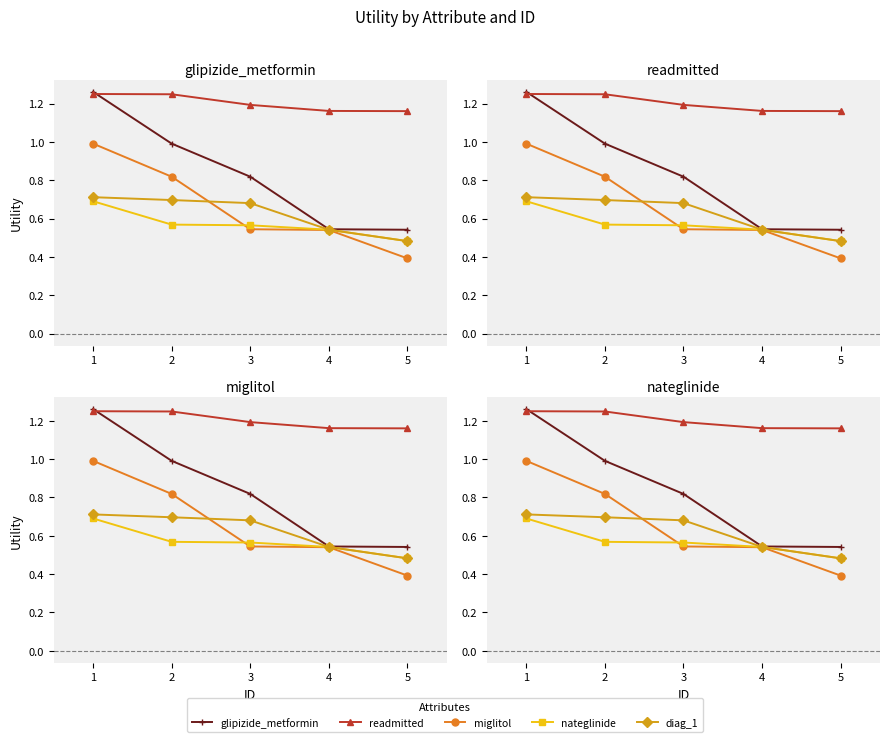

Reading left to right, transcribe all the data shown in this chart.

glipizide_metformin: 1.3	1.0	0.8	0.5	0.5
readmitted: 1.2	1.2	1.2	1.2	1.2
miglitol: 1.0	0.8	0.5	0.5	0.4
nateglinide: 0.7	0.6	0.6	0.5	0.5
diag_1: 0.7	0.7	0.7	0.5	0.5